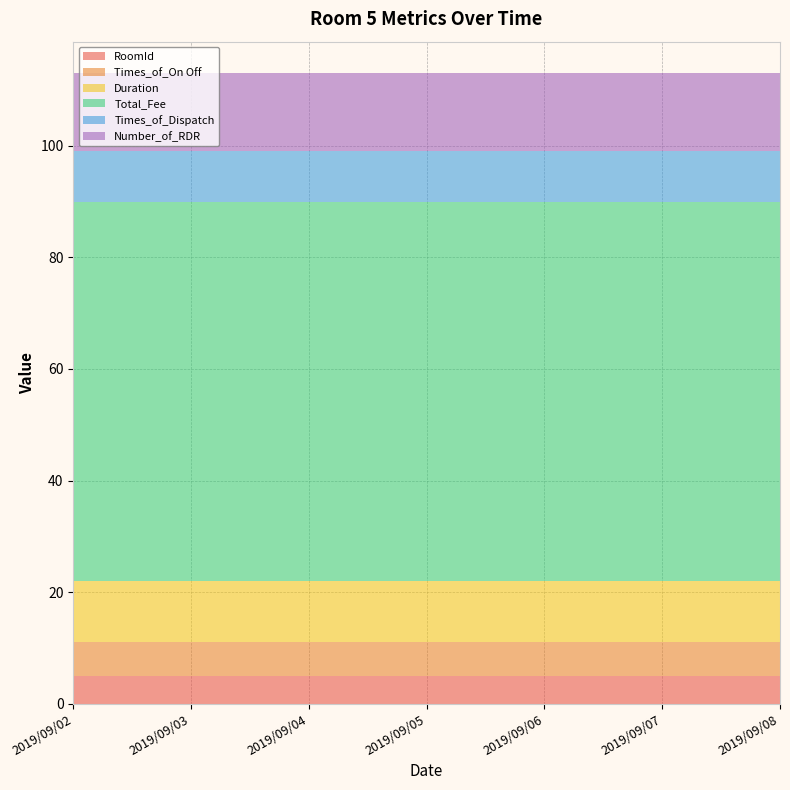

Reading left to right, extract all data points from this chart.

RoomId: 2019/09/02=5	2019/09/03=5	2019/09/04=5	2019/09/05=5	2019/09/06=5	2019/09/07=5	2019/09/08=5
Times_of_On Off: 2019/09/02=6	2019/09/03=6	2019/09/04=6	2019/09/05=6	2019/09/06=6	2019/09/07=6	2019/09/08=6
Duration: 2019/09/02=11	2019/09/03=11	2019/09/04=11	2019/09/05=11	2019/09/06=11	2019/09/07=11	2019/09/08=11
Total_Fee: 2019/09/02=68	2019/09/03=68	2019/09/04=68	2019/09/05=68	2019/09/06=68	2019/09/07=68	2019/09/08=68
Times_of_Dispatch: 2019/09/02=9	2019/09/03=9	2019/09/04=9	2019/09/05=9	2019/09/06=9	2019/09/07=9	2019/09/08=9
Number_of_RDR: 2019/09/02=14	2019/09/03=14	2019/09/04=14	2019/09/05=14	2019/09/06=14	2019/09/07=14	2019/09/08=14